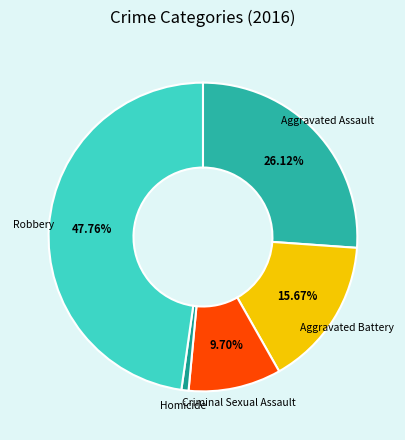

Which category has the biggest portion of the pie?

Robbery